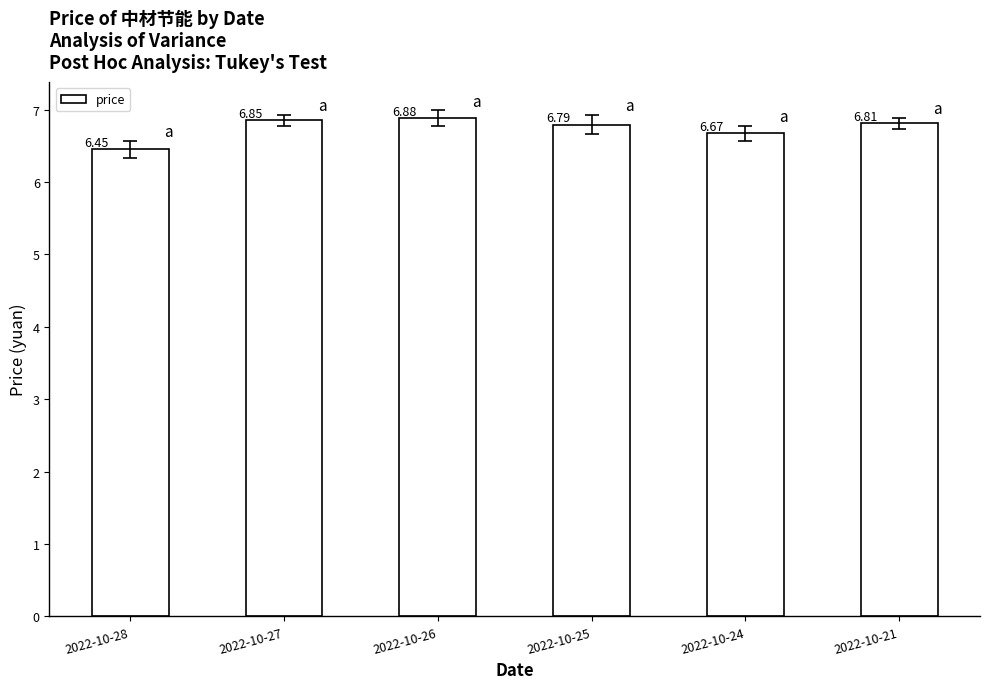

Does the chart contain stacked bars?

No